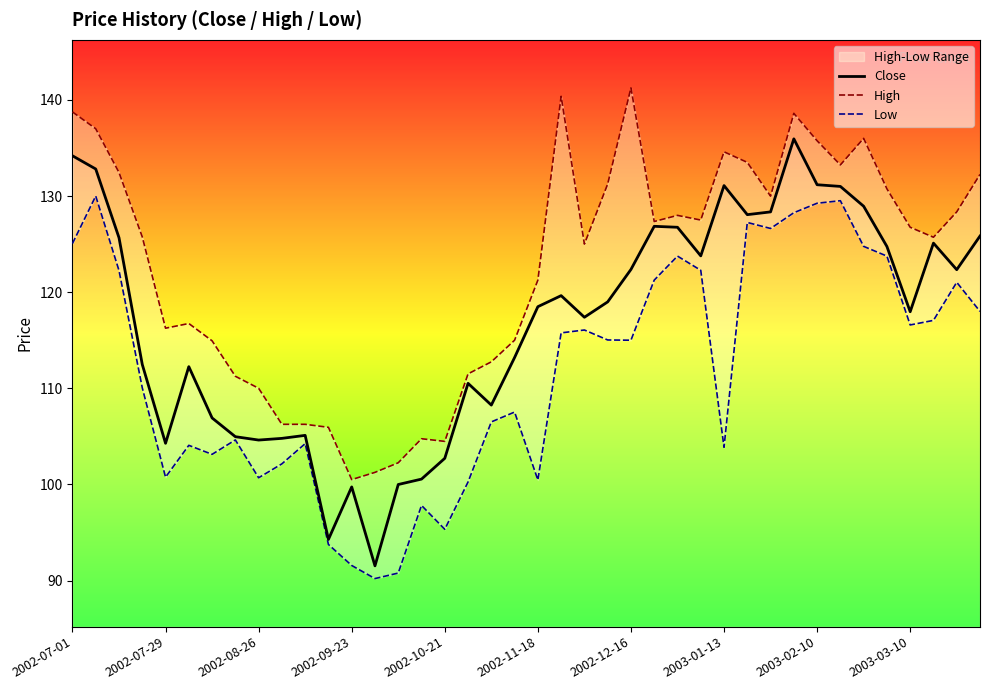

Rank the categories by Close value from highest to lowest.

31, 2002-07-01, 2002-07-29, 32, 28, 33, 34, 30, 29, 25, 26, 39, 2002-08-26, 37, 35, 27, 24, 38, 21, 23, 20, 36, 22, 19, 2002-09-23, 2002-11-18, 17, 18, 2002-12-16, 10, 2003-01-13, 2003-03-10, 2003-02-10, 2002-10-21, 16, 15, 14, 12, 11, 13